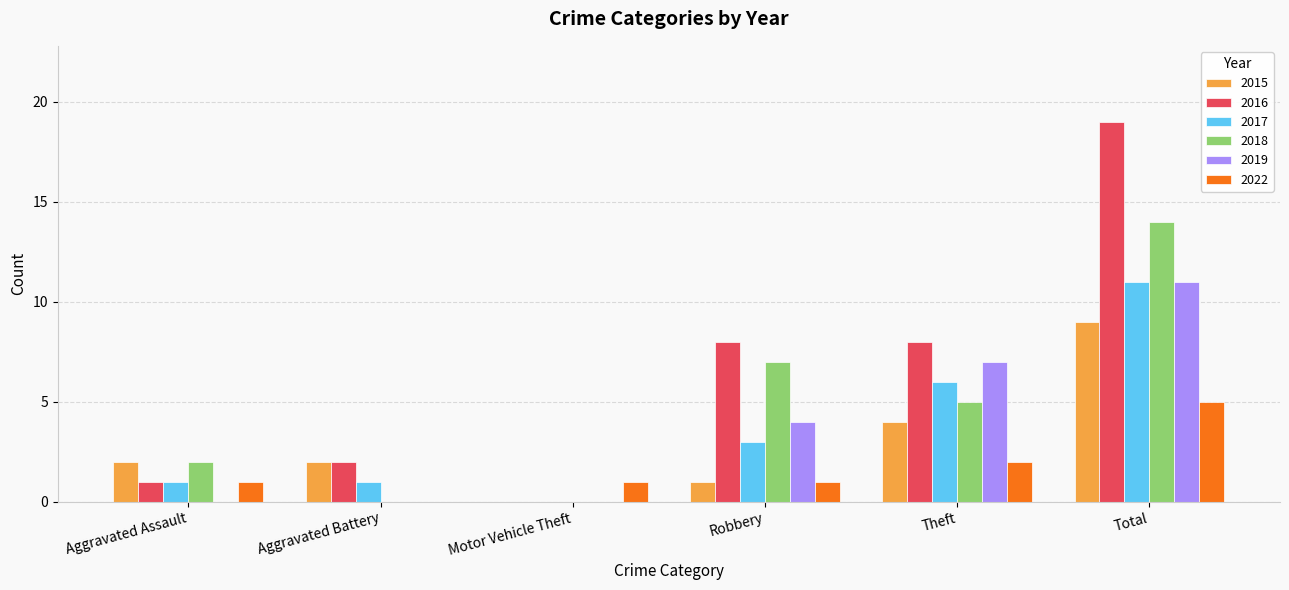

How many groups of bars are there?

6